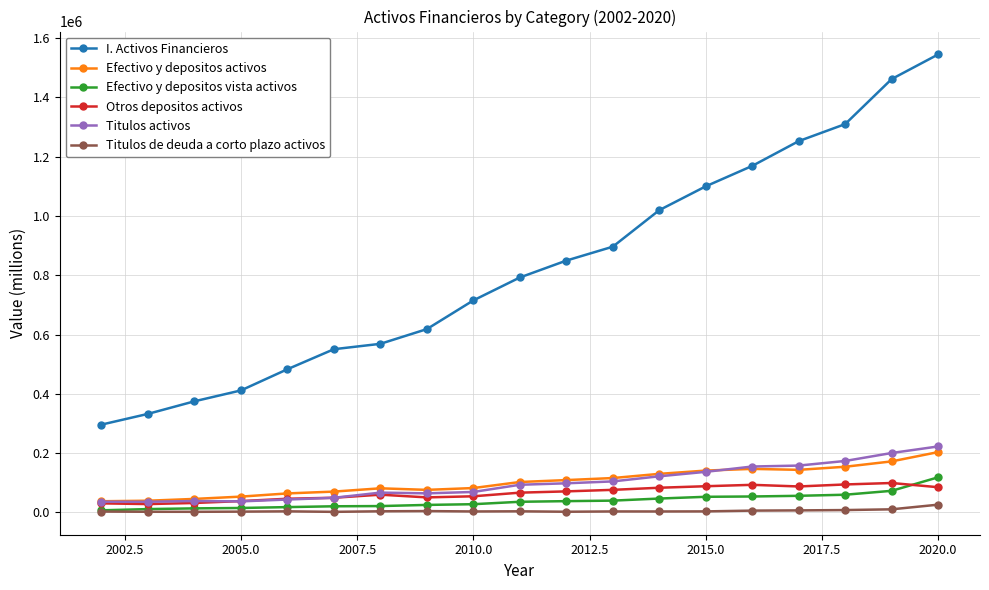

Which series has the widest spread of values?

I. Activos Financieros